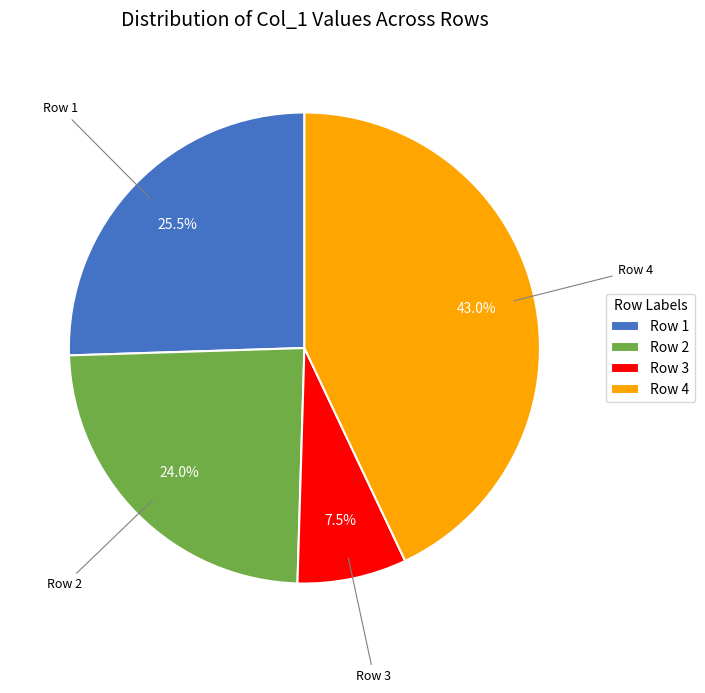

Does Row 1 account for over 50% of the chart?

No